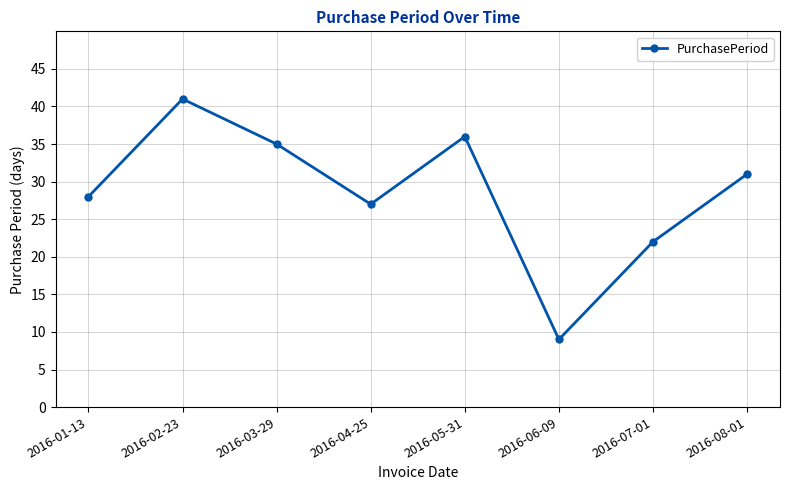

The chart shows a value of 27 at 2016-04-25. True or false?

True